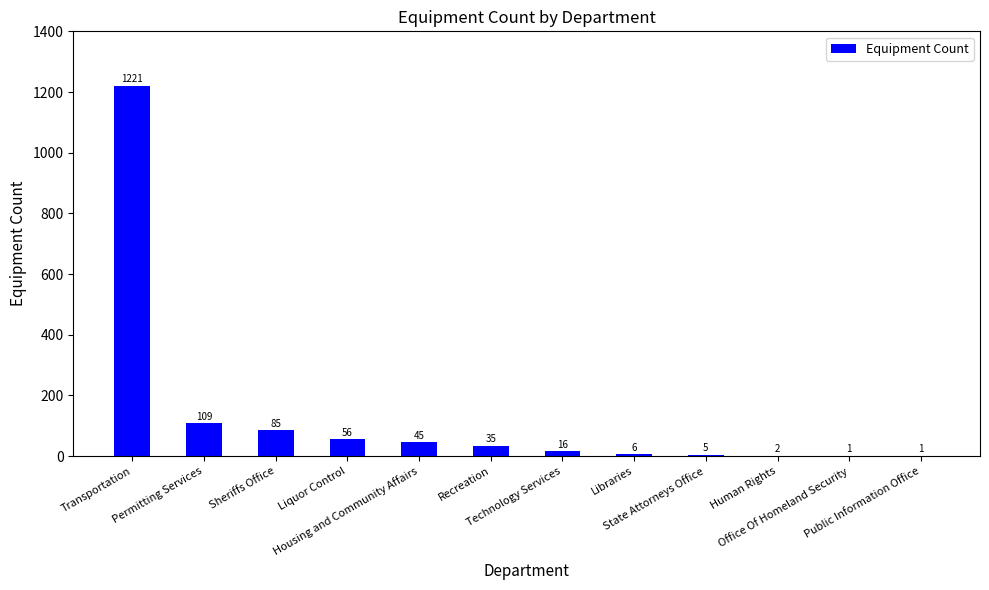

What is the greatest value displayed?

1221